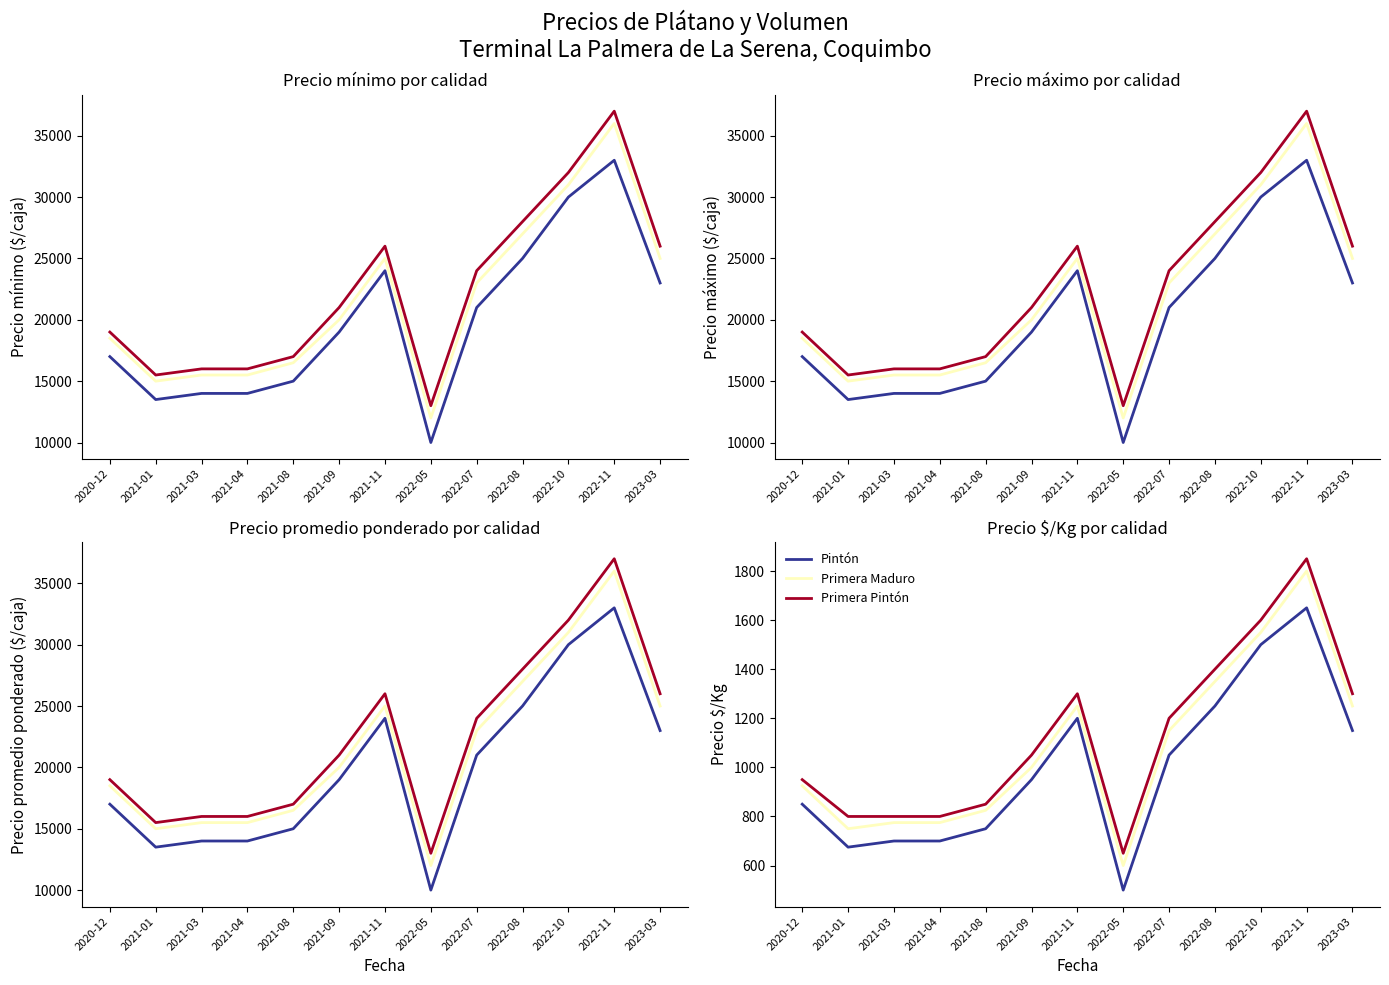

What is the label of the 11th point from the right?

2021-03